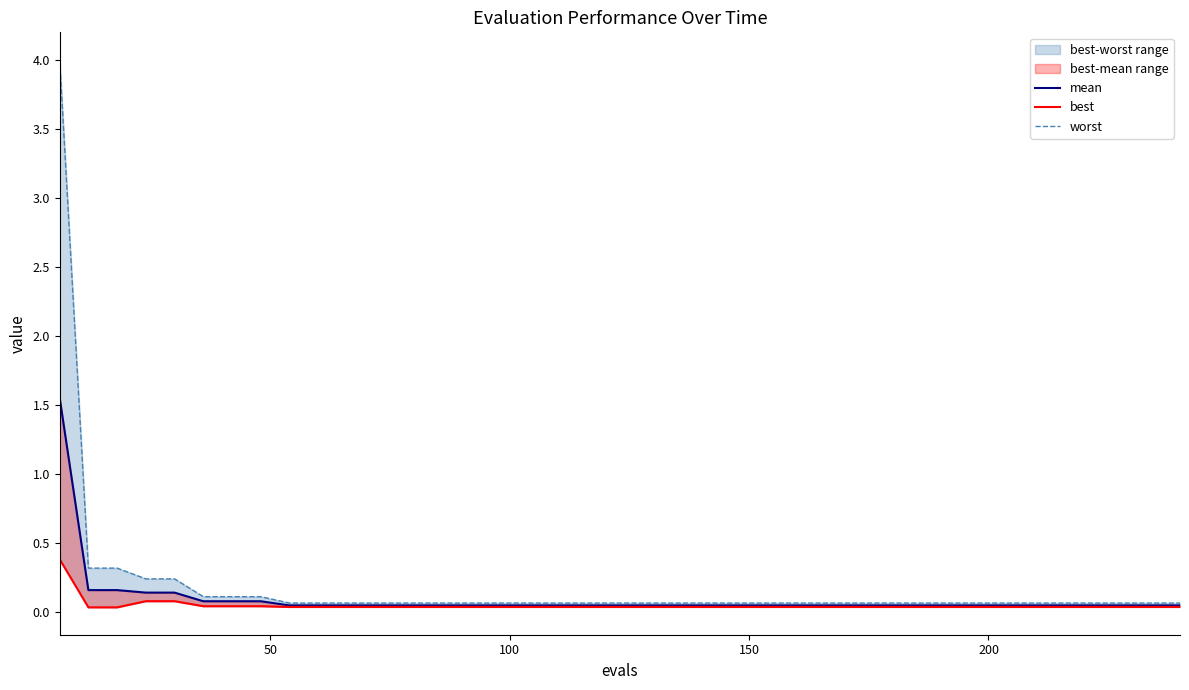

True or false: worst has more than 2 points higher than both neighbors.

False